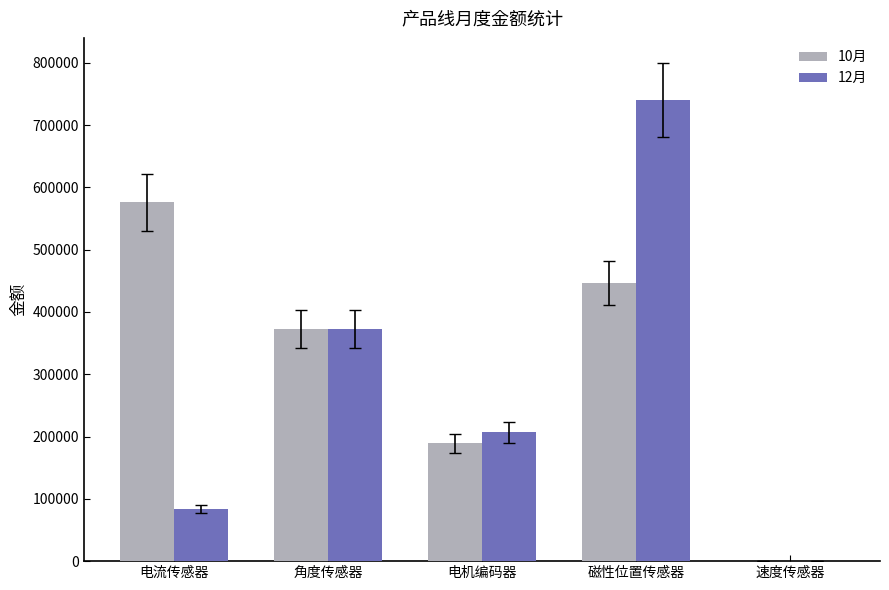

What is the sum of the 12月 values at 电流传感器 and 角度传感器?

456500.0